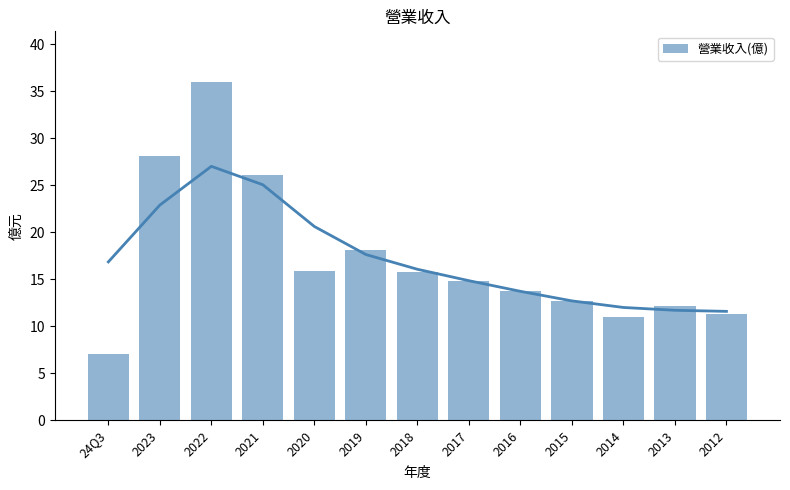

The chart shows a value of 26.1 at 2021. True or false?

True